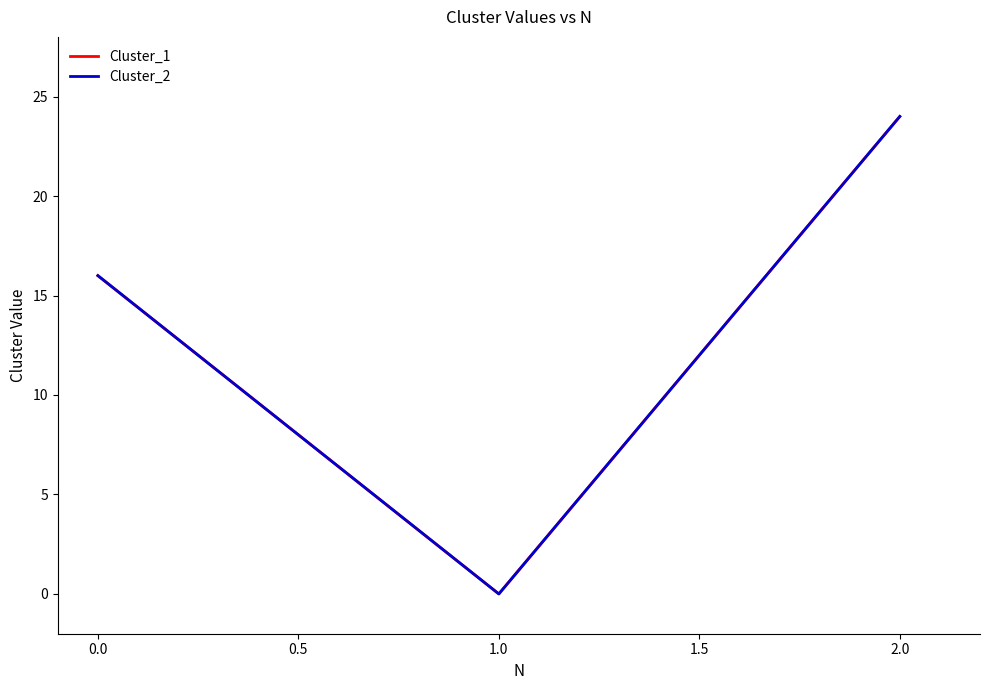

Is this an area chart (filled region under the line)?

No